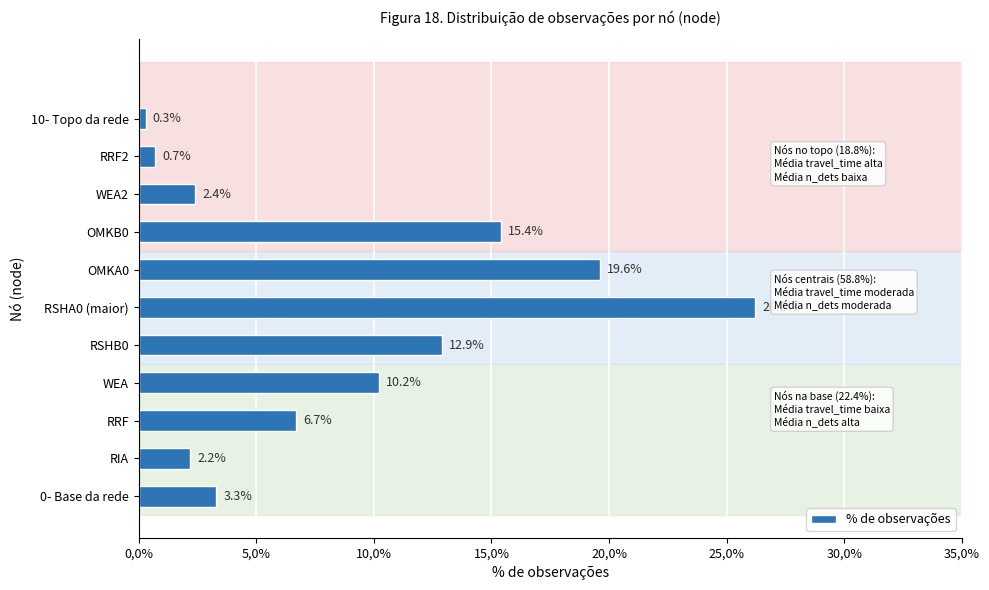

What is the difference between the second highest and second lowest values?

18.9